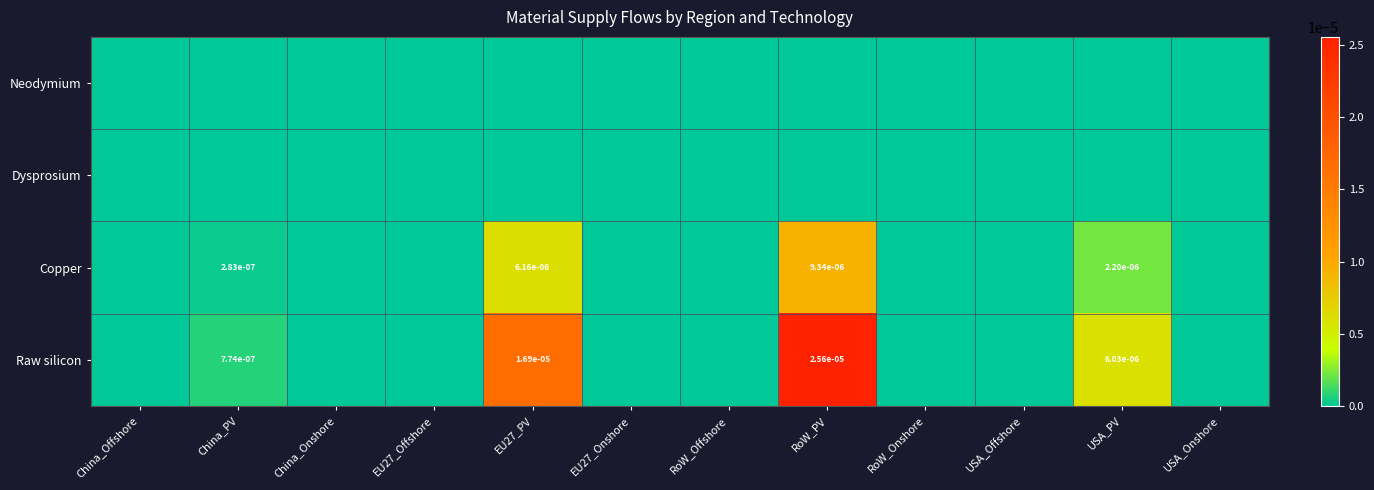

The value of Raw silicon at China_Onshore is -0.0. True or false?

False